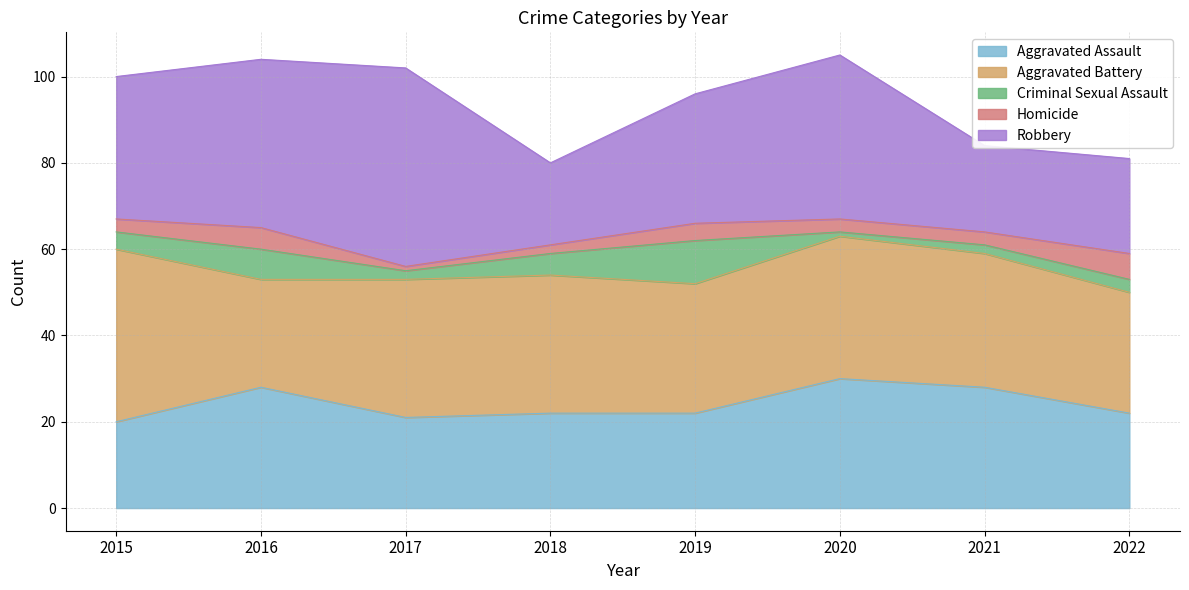

Count the number of data series in this chart.

5